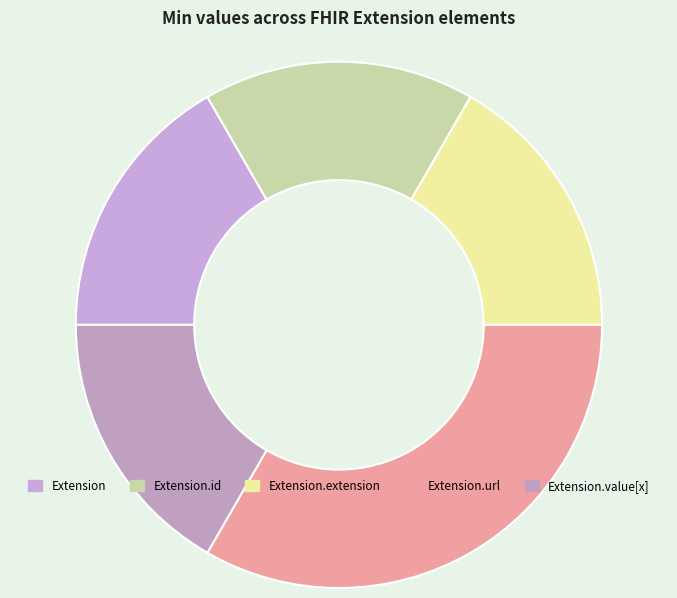

How many slices are in this pie chart?

5